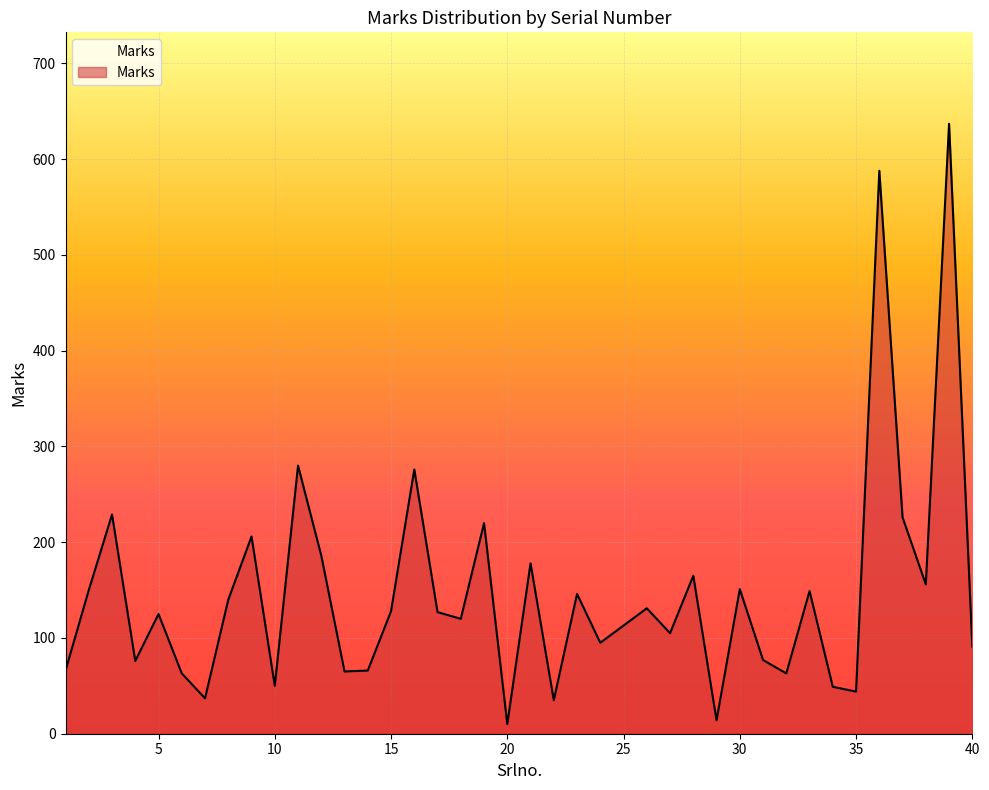

What is the maximum value shown in the chart?

637